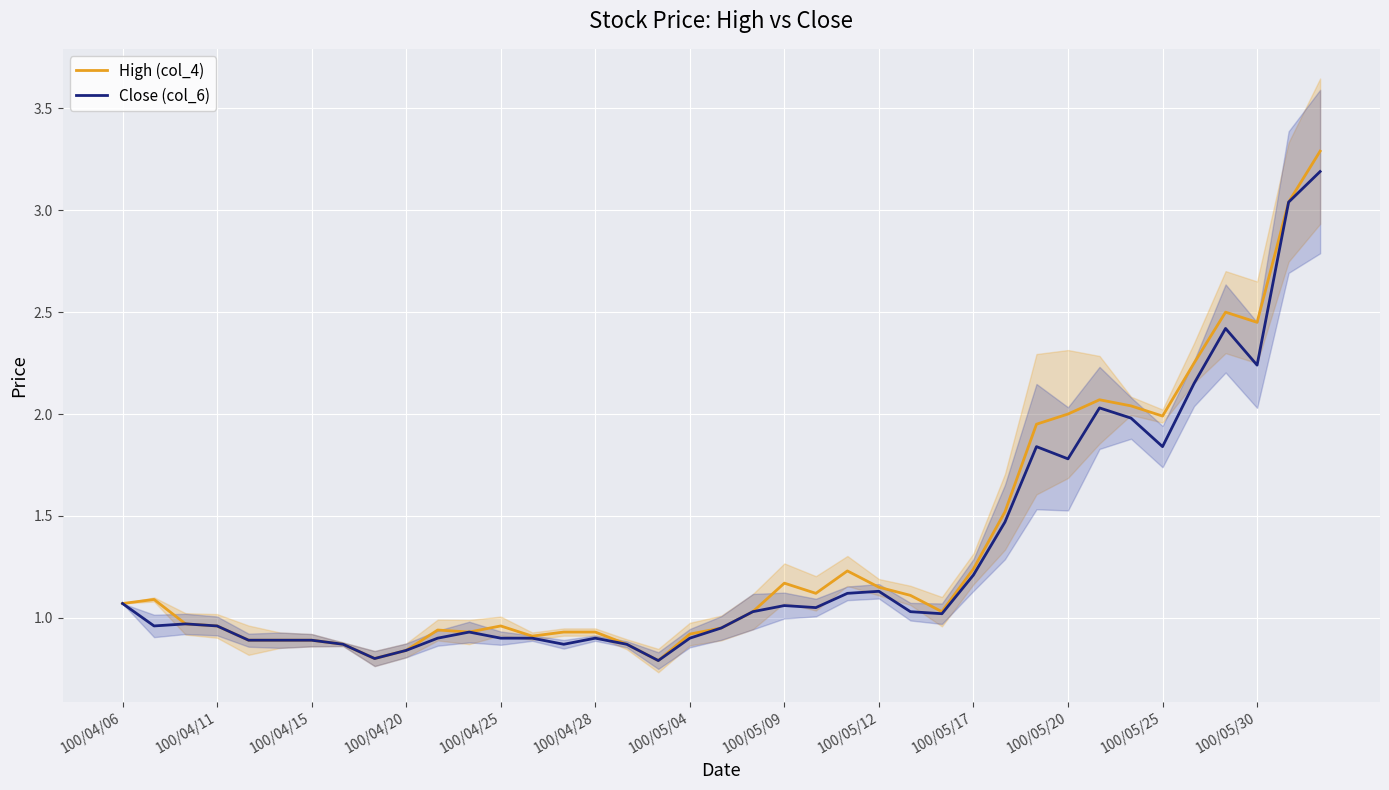

True or false: High (col_4) has more than 1 points higher than both neighbors.

True